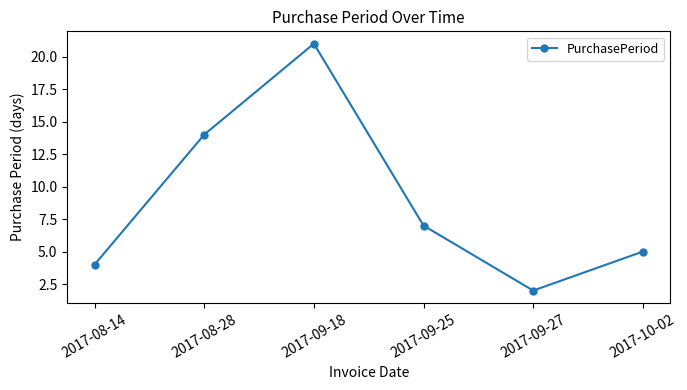

Where is the first local maximum?

2017-09-18